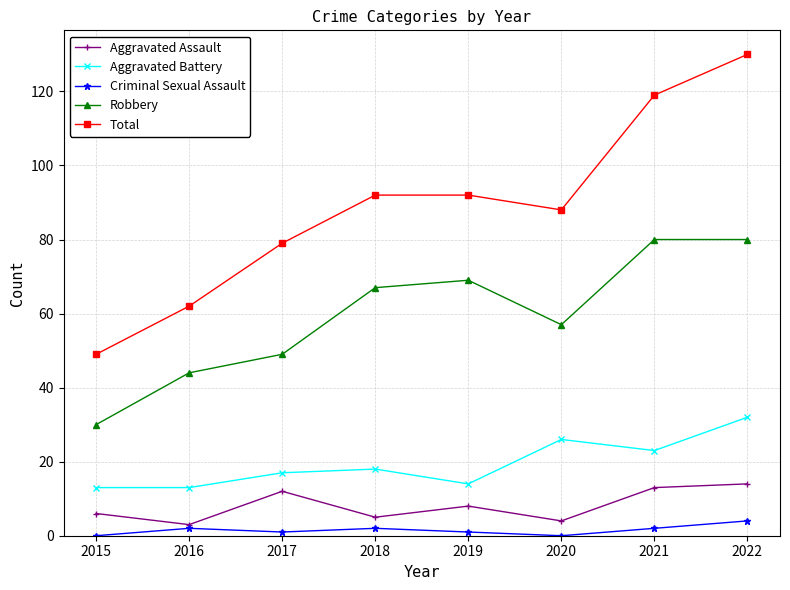

The value of Total at 2021 is 119. True or false?

True